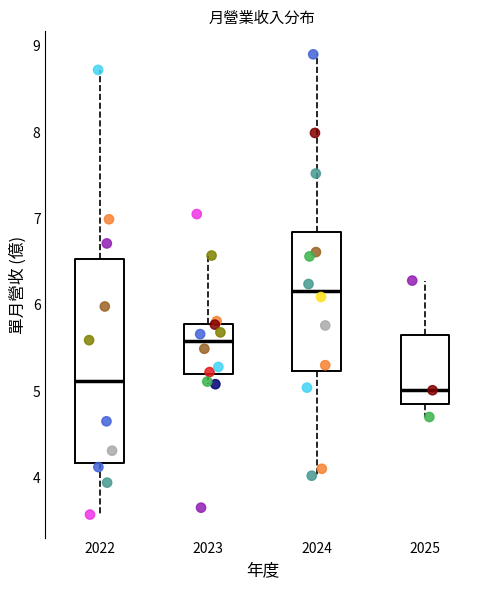

Where is the lower edge of the box at x = 2023 on the y-axis? The values are not printed on the chart, so give them approximately, as read against the axis.

5.2